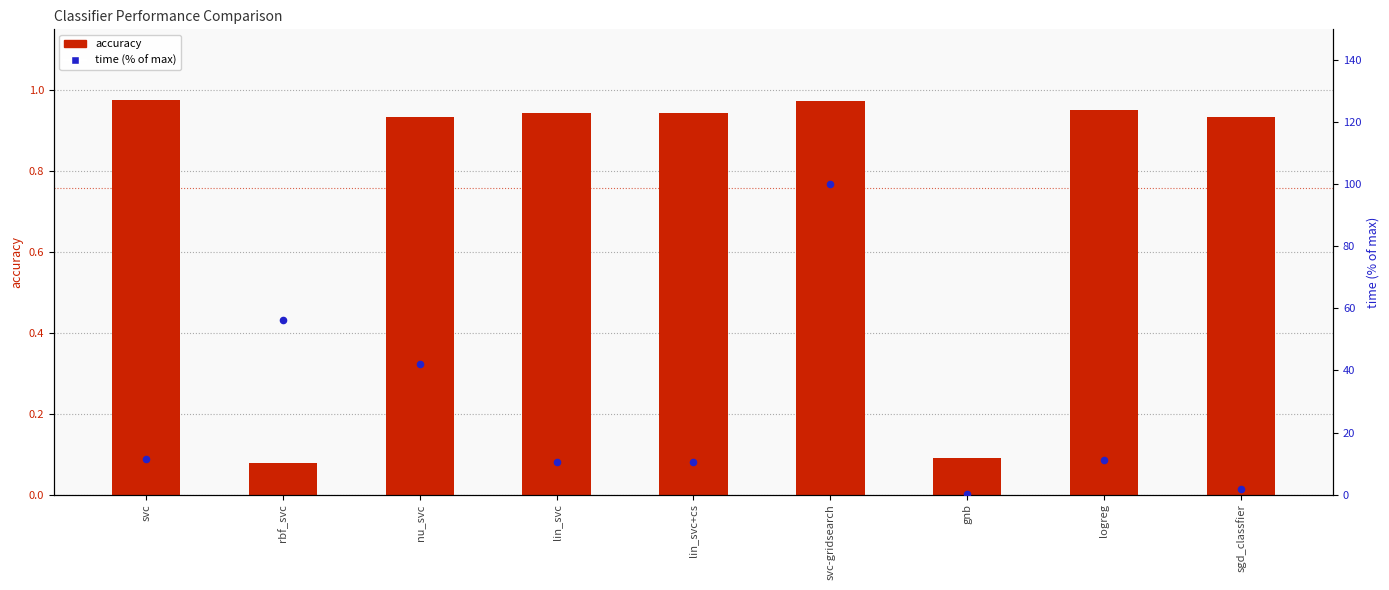

Is the value of time (% of max) at gnb greater than the value of accuracy at svc?

No